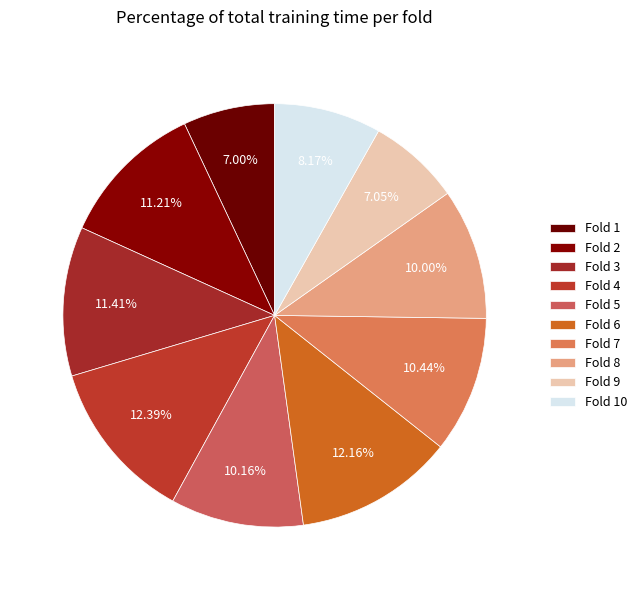

What percentage is the Fold 7 slice, to the nearest percent?

10%